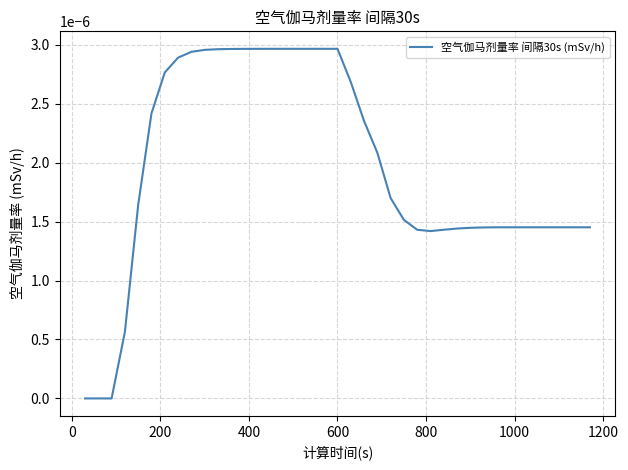

How many lines are shown in the chart?

1